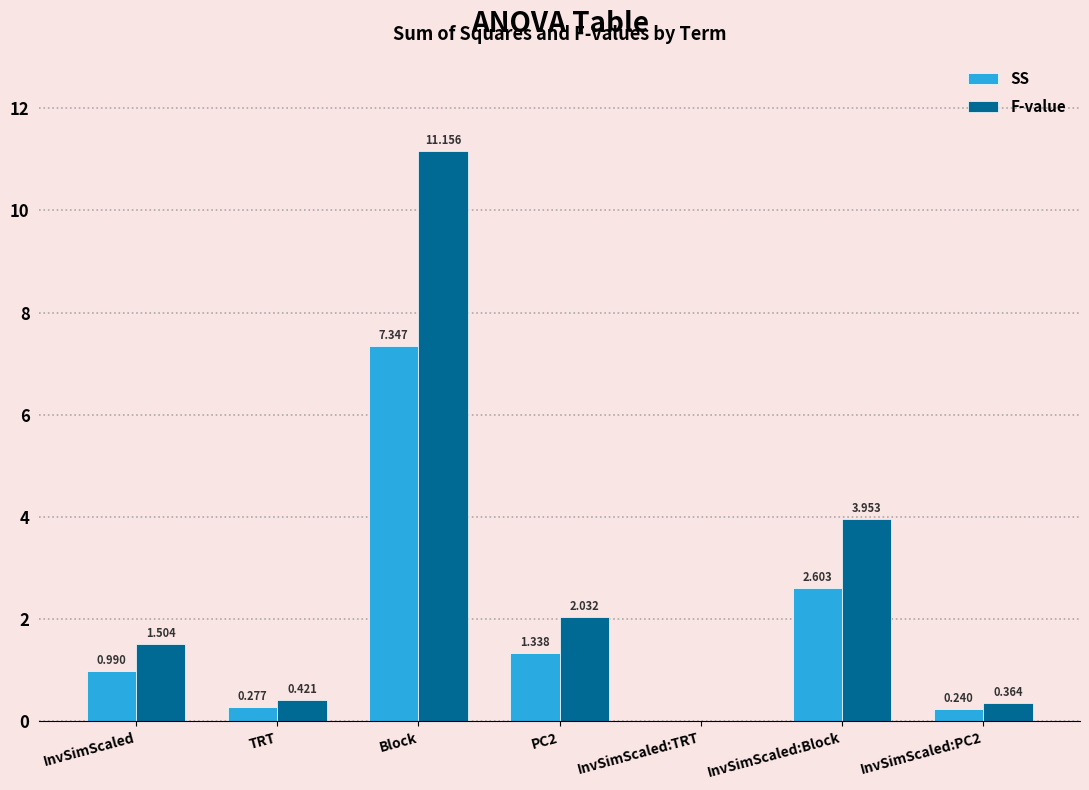

Which series changed the most between TRT and InvSimScaled:TRT?

F-value